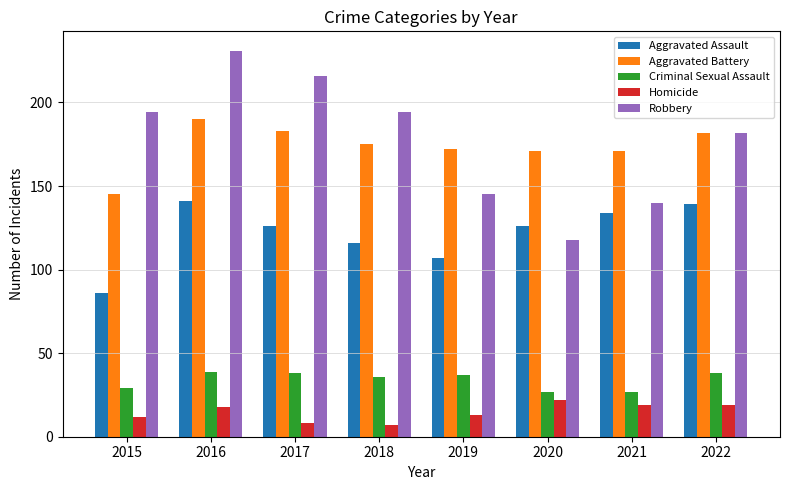

Rank the series at 2019 from lowest to highest value.

Homicide, Criminal Sexual Assault, Aggravated Assault, Robbery, Aggravated Battery